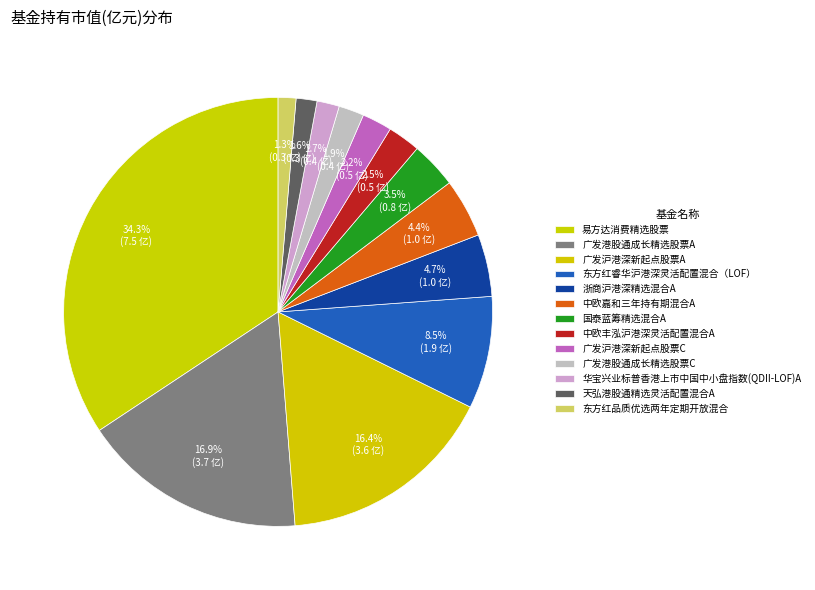

Does 中欧丰泓沪港深灵活配置混合A account for over 50% of the chart?

No